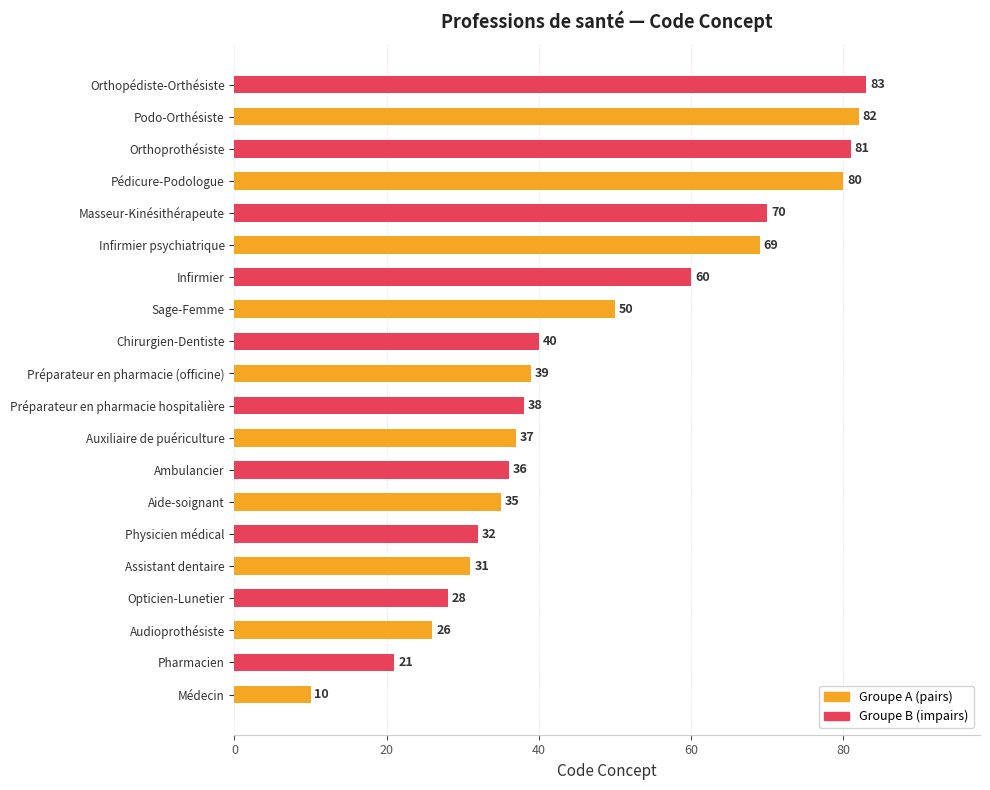

Does the chart contain any negative values?

No